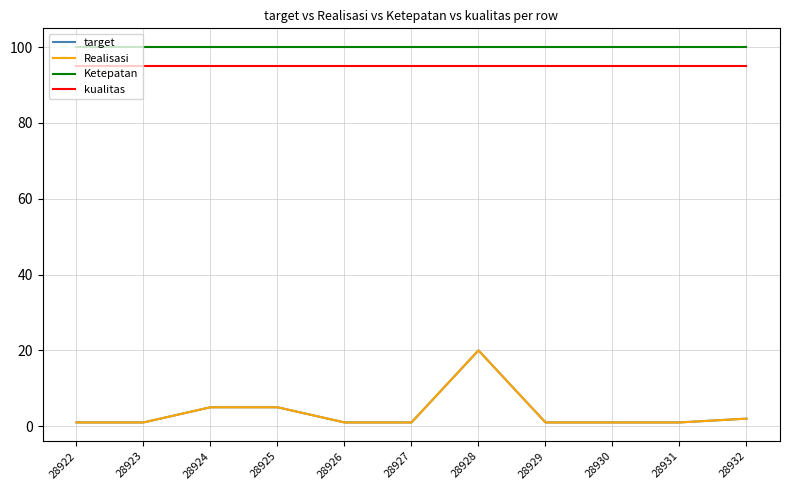

Between 28922 and 28925, which series saw the biggest shift?

target